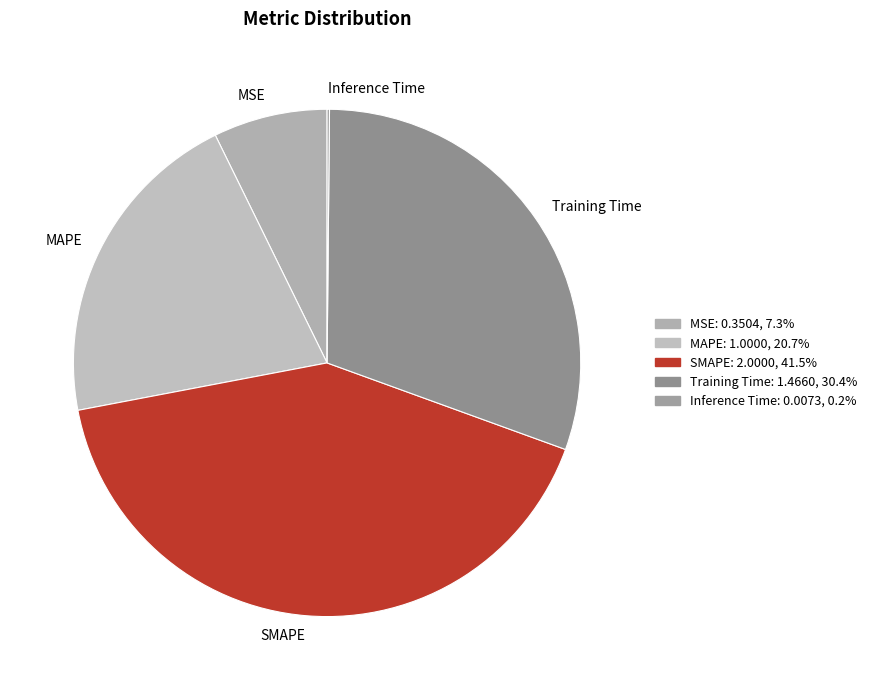

Which has a higher value, MAPE or MSE?

MAPE